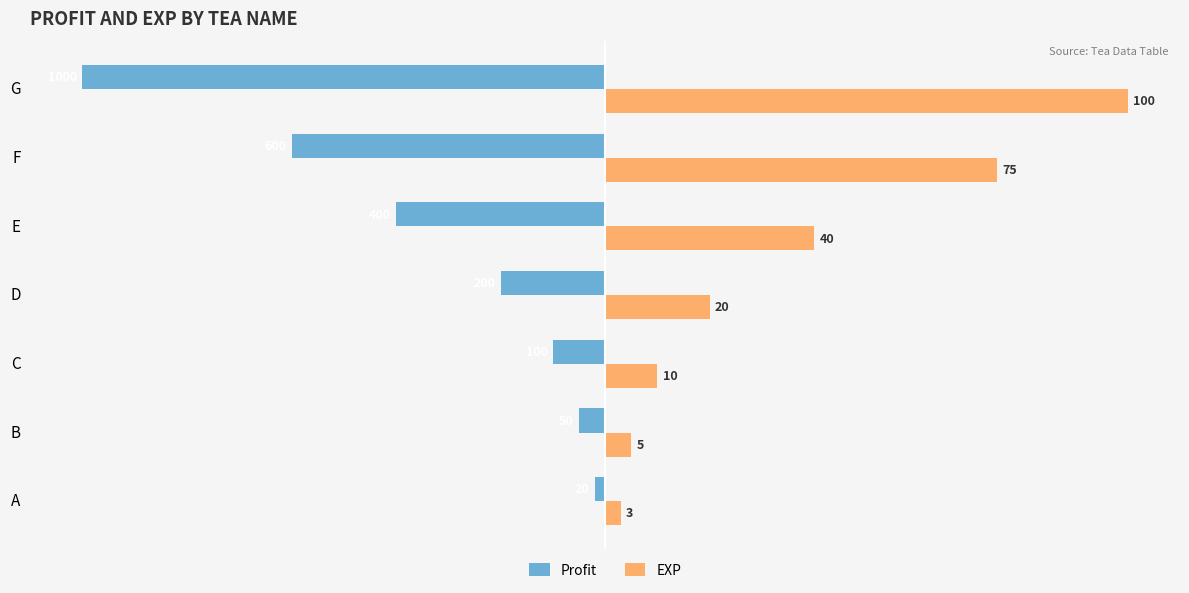

What are all the series names shown in the legend?

Profit, EXP